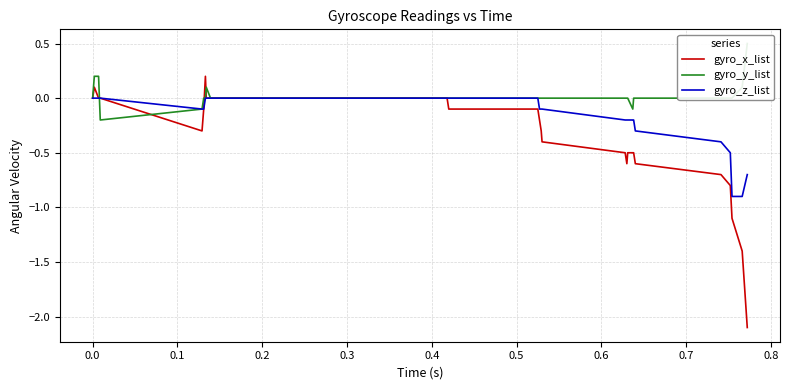

Count the gyro_z_list values in the range 0 to 1.

24